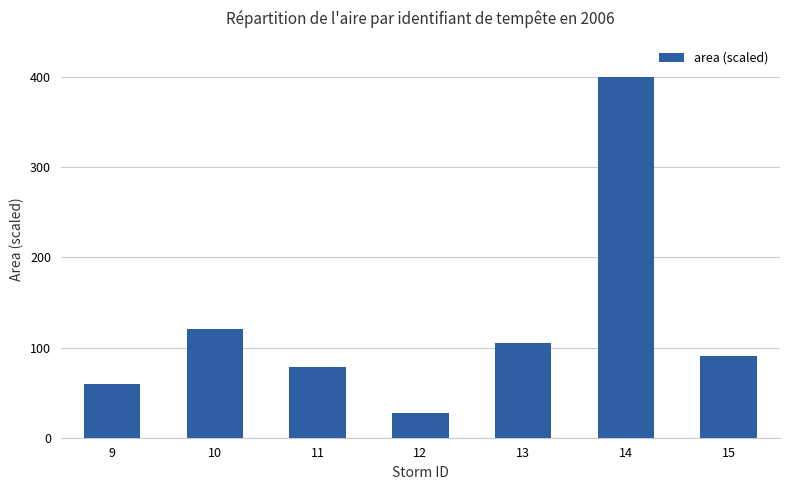

List the labels in order of value, largest first.

14, 10, 13, 15, 11, 9, 12